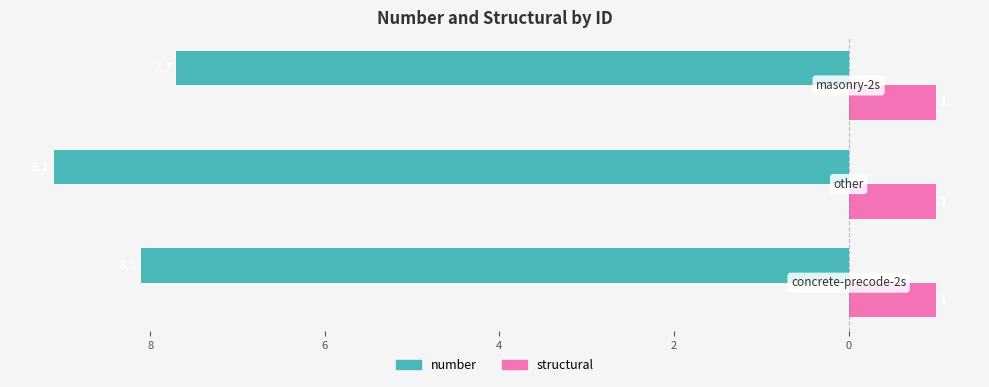

What are all the series names shown in the legend?

number, structural